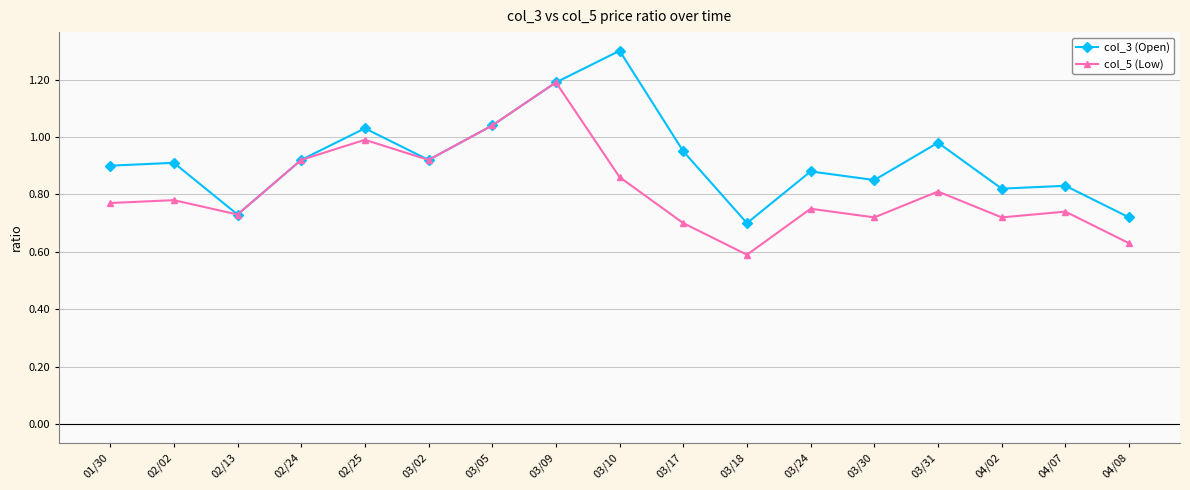

The value of col_5 (Low) at 03/31 is 0.8. True or false?

True